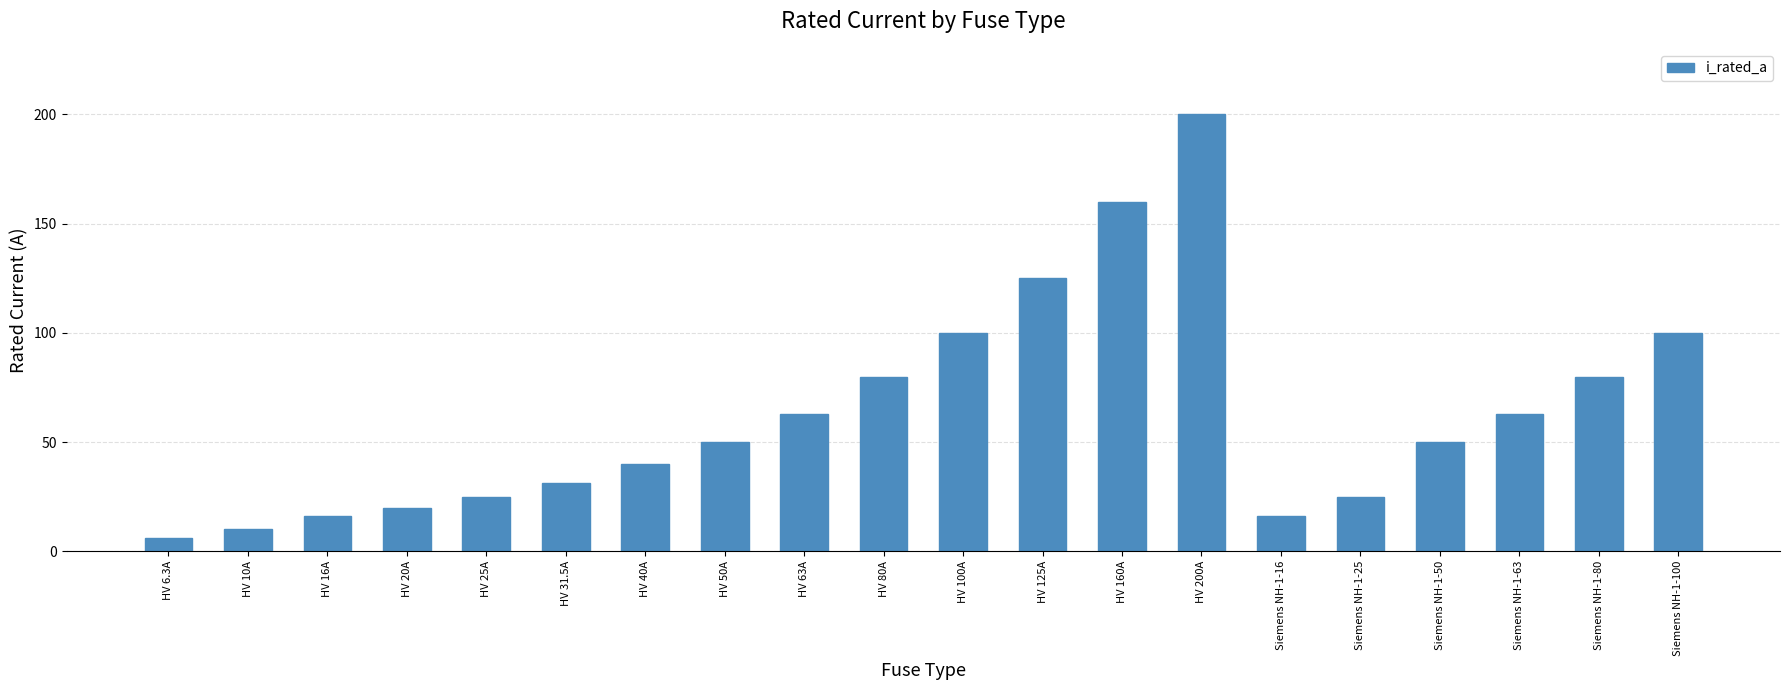

Are the bars horizontal?

No